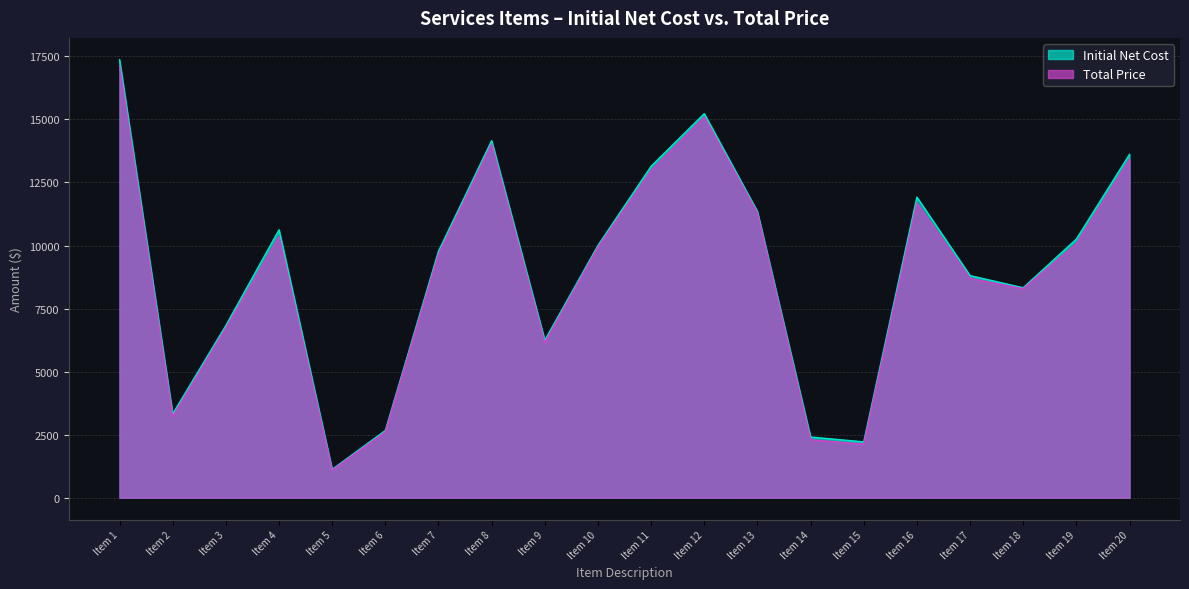

How many series are shown in this chart?

2